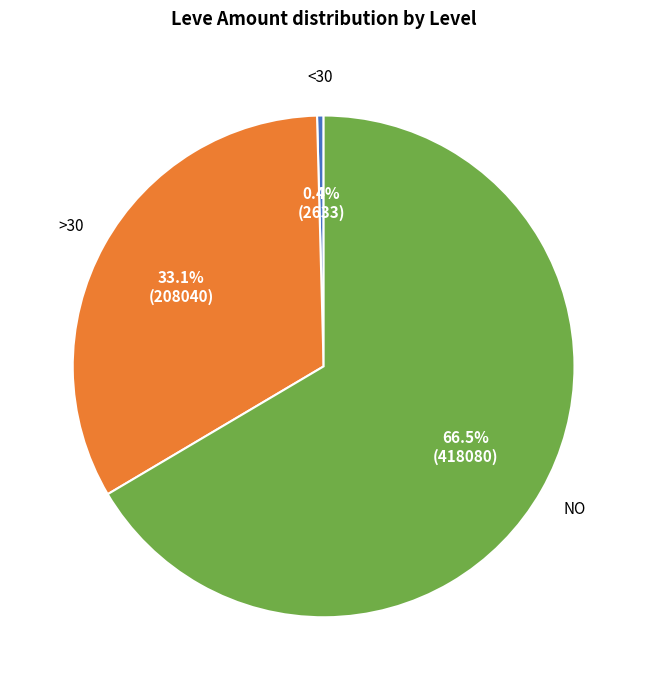

Is there any slice that represents more than half of the pie?

Yes